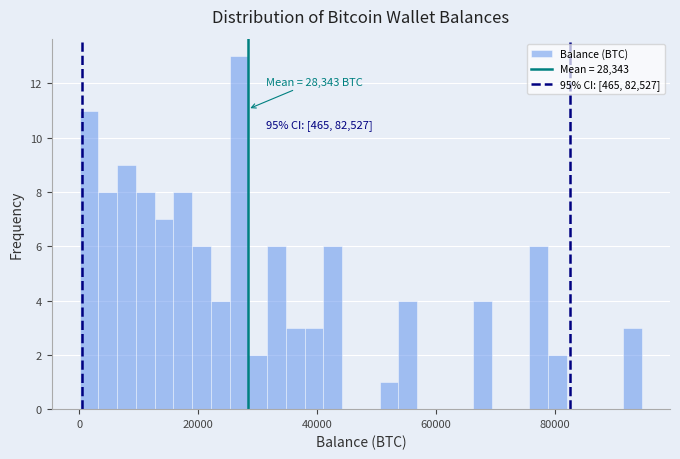

Read against the x-axis, roughly where is the centre of the tallest bar?

26000